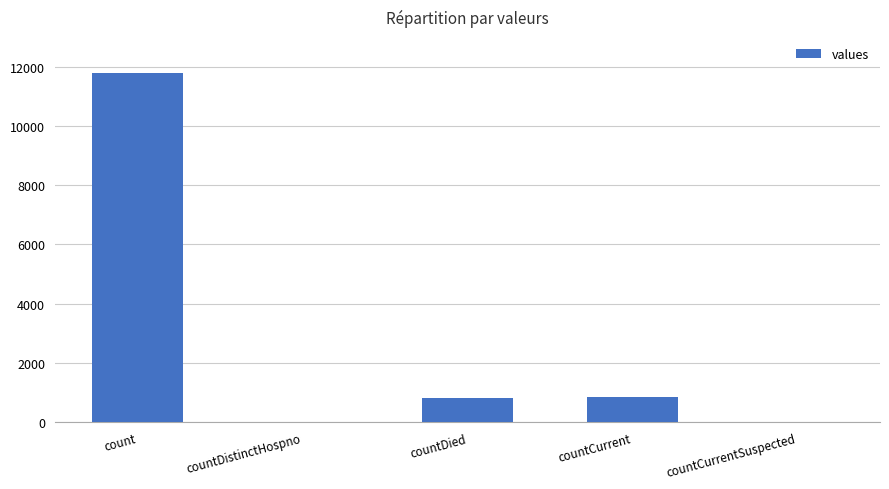

What is the sum of all values?

13452